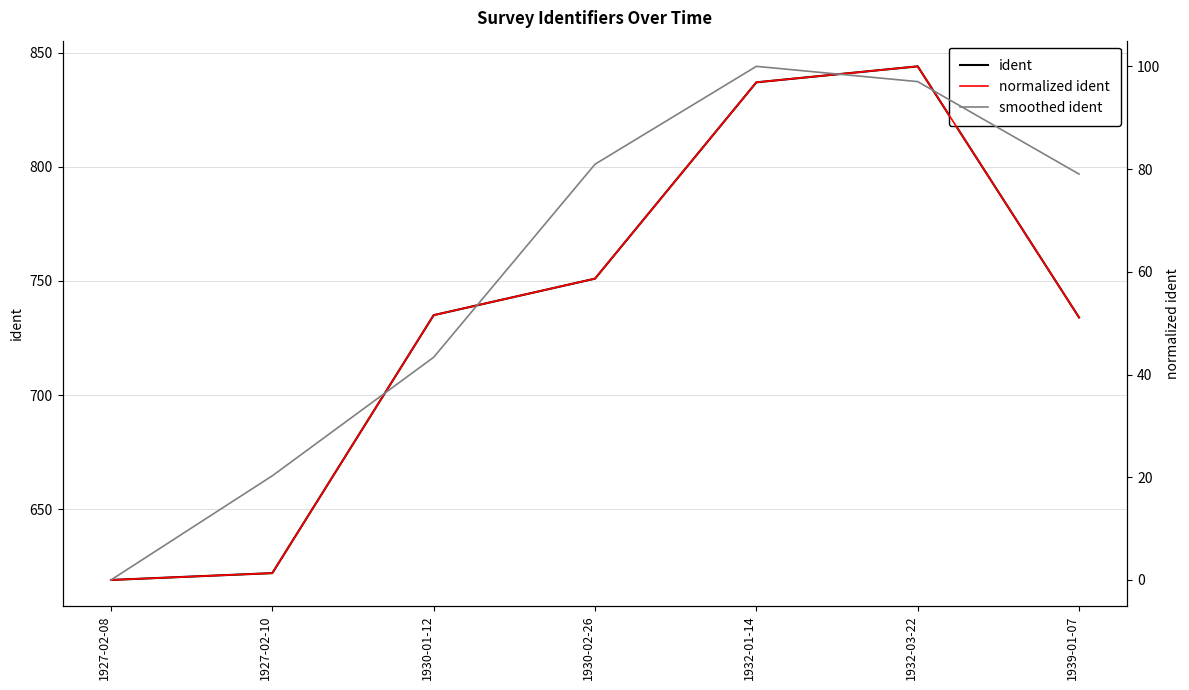

Which series ends up on top after the final intersection of normalized ident and smoothed ident?

smoothed ident